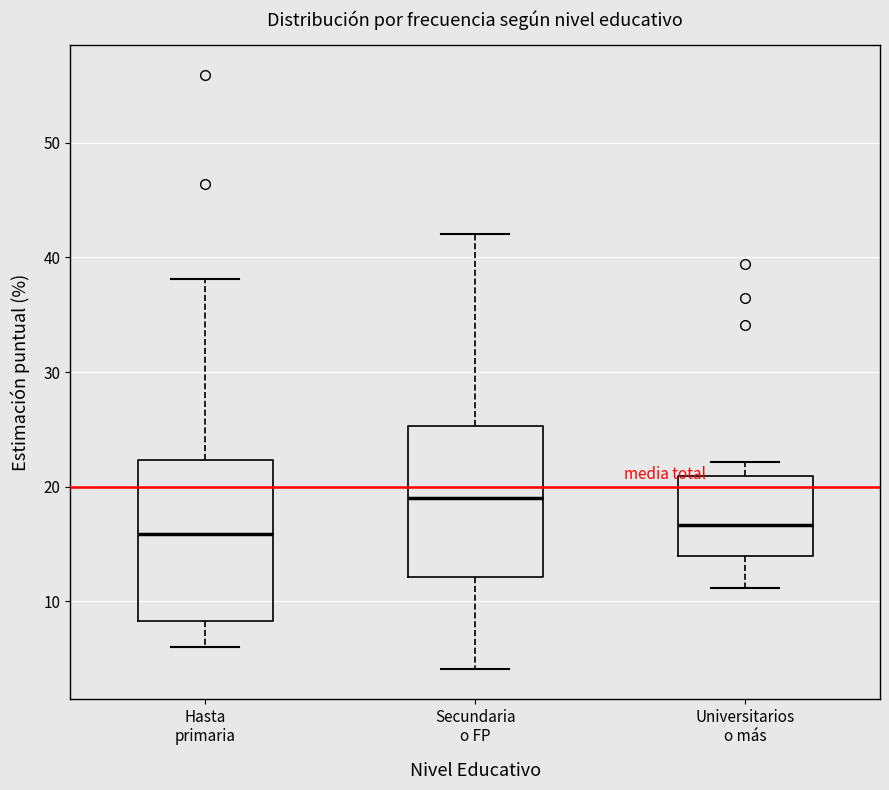

Reading left to right, transcribe this box plot: for each box, give where its median line is, the range the box spans, and where its two whiskers end, as read against the y-axis. The values are not printed on the chart, so give them approximately, as read against the axis.

Hasta primaria: median 16, box 8 to 22, whiskers 6 to 38
Secundaria o FP: median 19, box 12 to 25, whiskers 4 to 42
Universitarios o más: median 17, box 14 to 21, whiskers 11 to 22